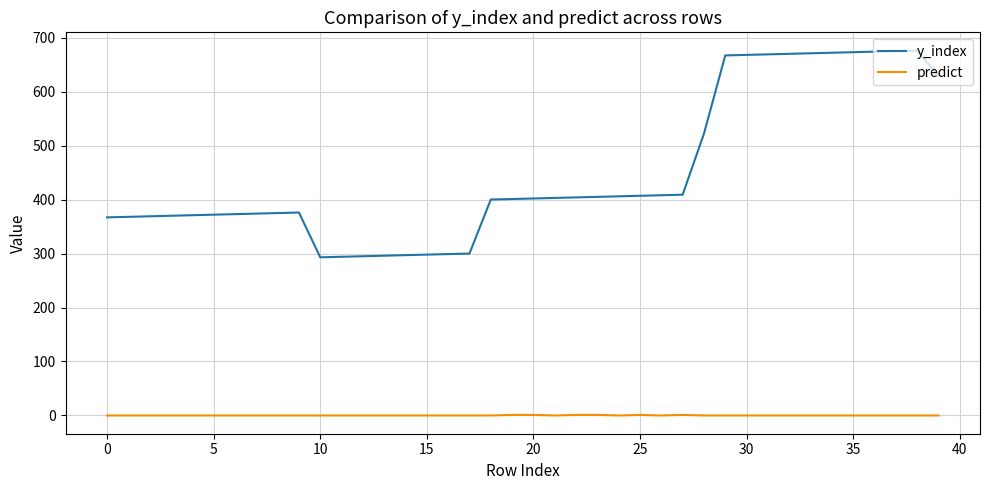

Which series has the largest total across all categories?

y_index